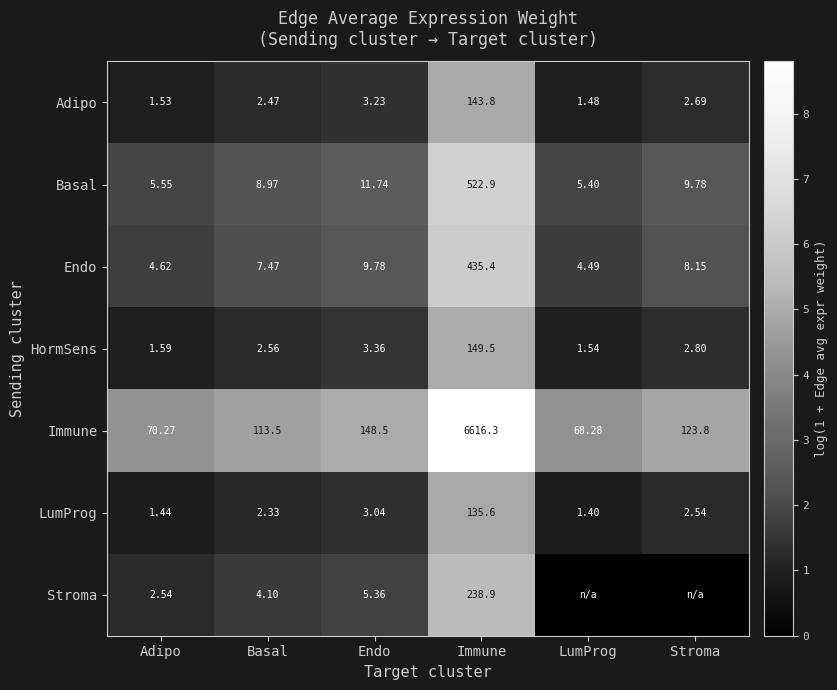

At which label is HormSens closest to 75?

Endo